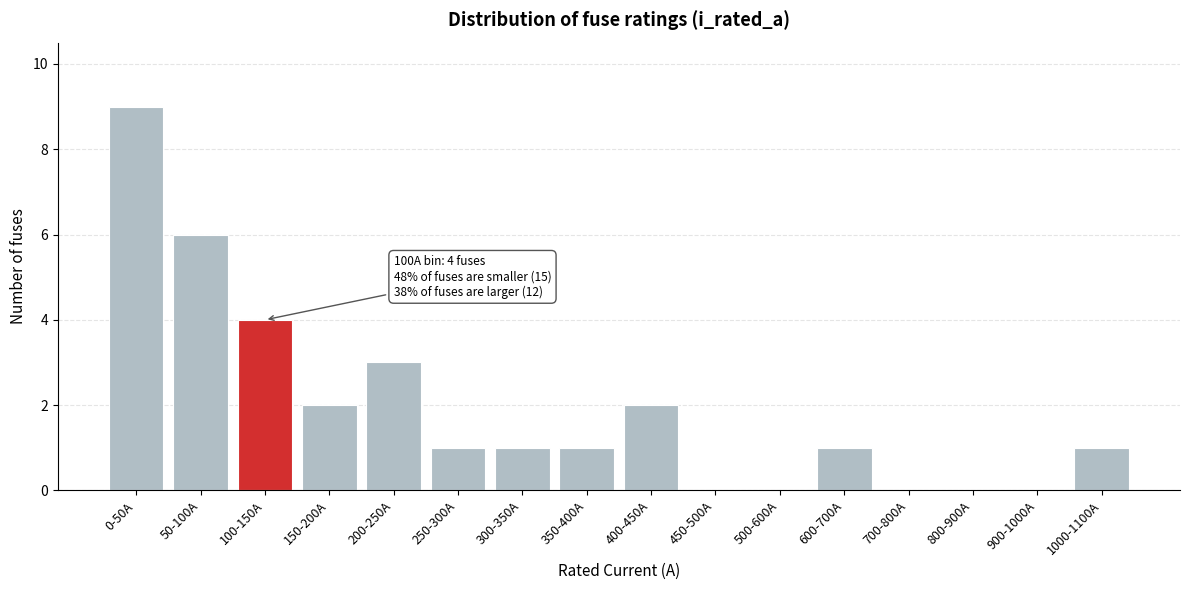

Reading right to left, list all the values displayed in this chart.

1000-1100A=1	900-1000A=0	800-900A=0	700-800A=0	600-700A=1	500-600A=0	450-500A=0	400-450A=2	350-400A=1	300-350A=1	250-300A=1	200-250A=3	150-200A=2	100-150A=4	50-100A=6	0-50A=9